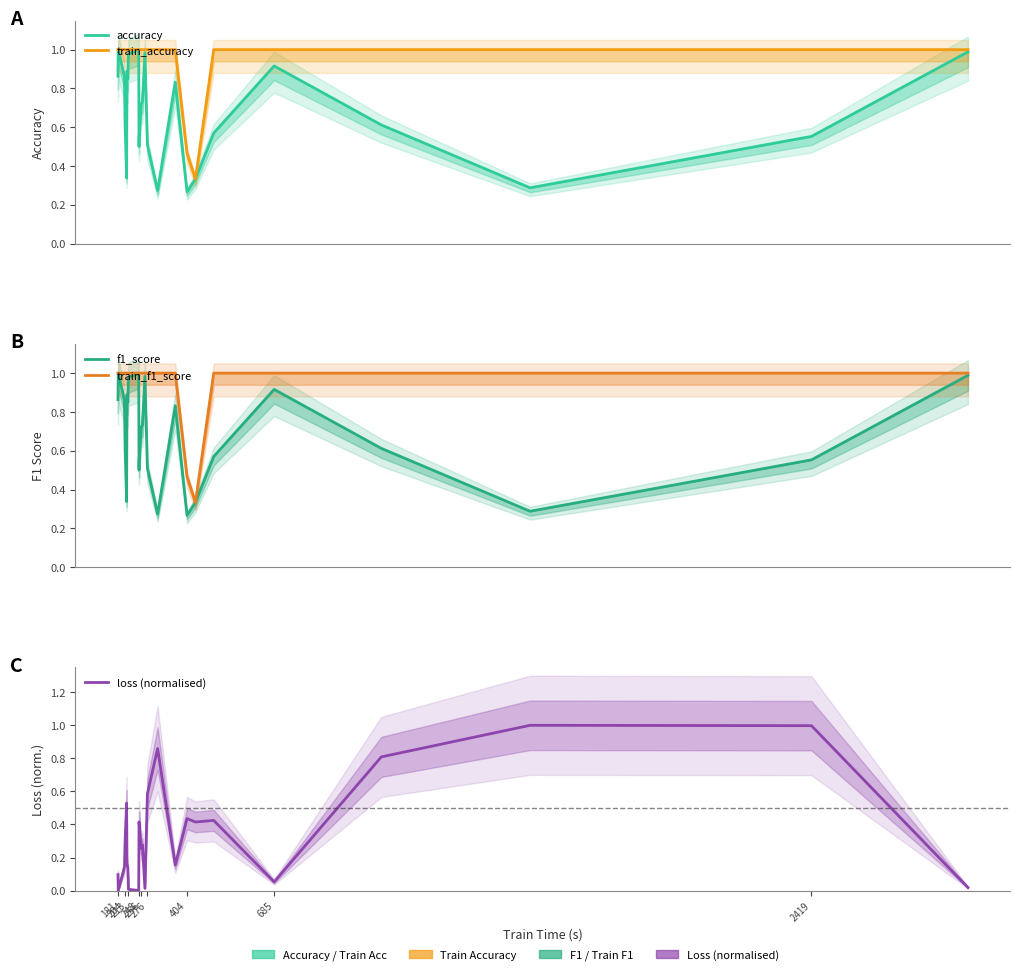

Is it true that train_f1_score equals 1.6 at 204?

False